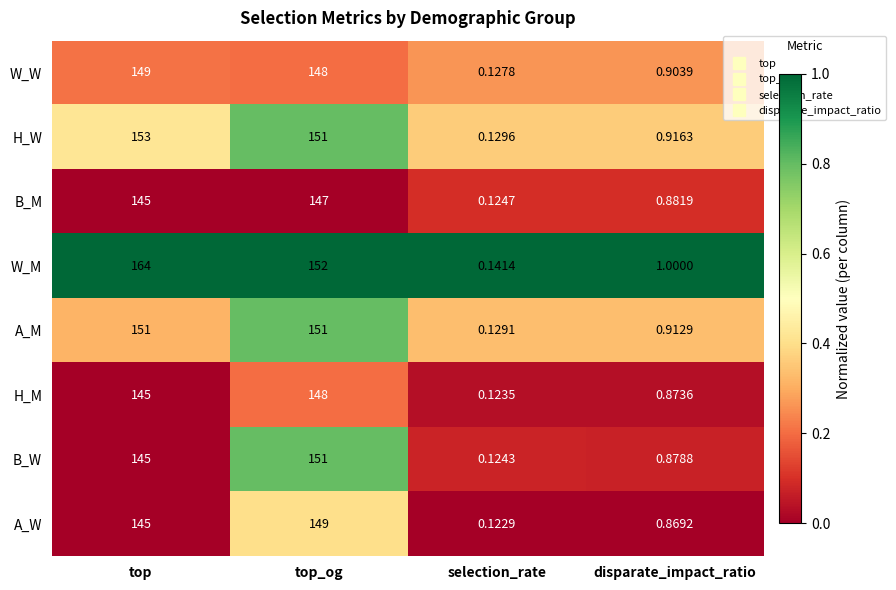

Which series has the widest spread of values?

W_M